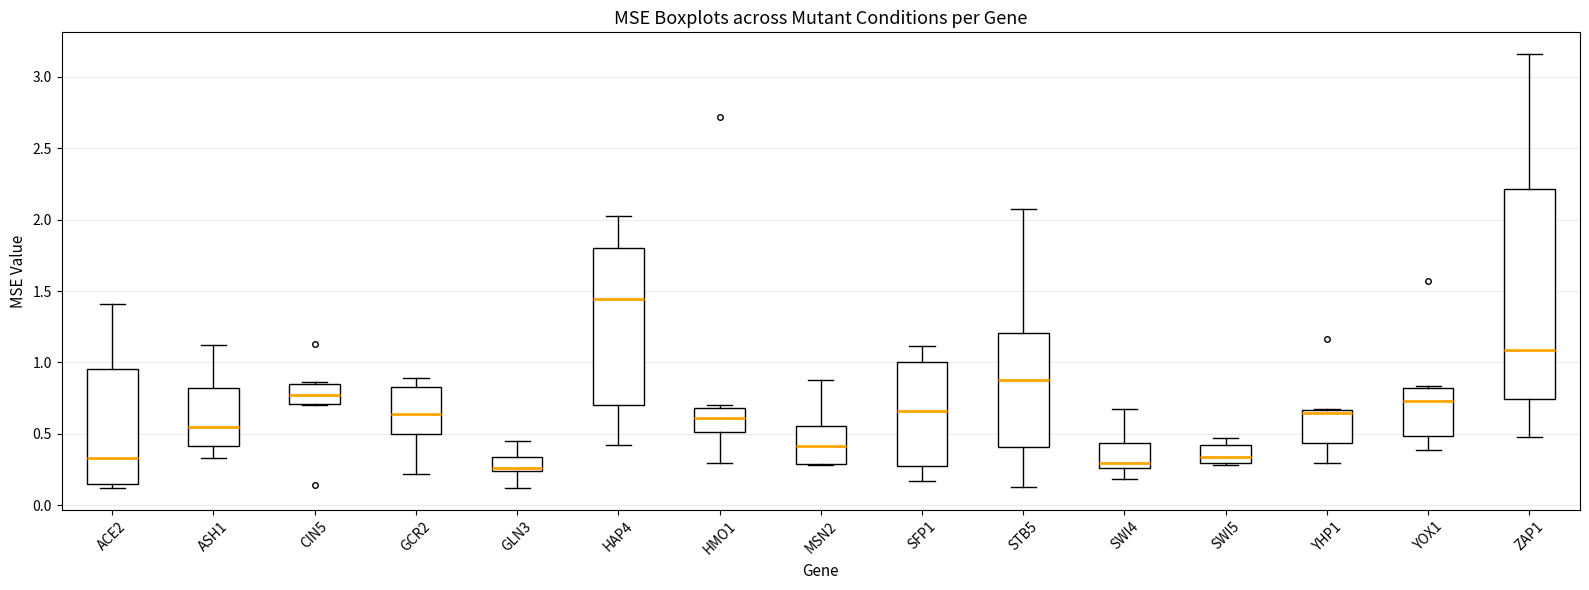

Where is the lower edge of the box for HMO1 on the y-axis? The values are not printed on the chart, so give them approximately, as read against the axis.

0.50